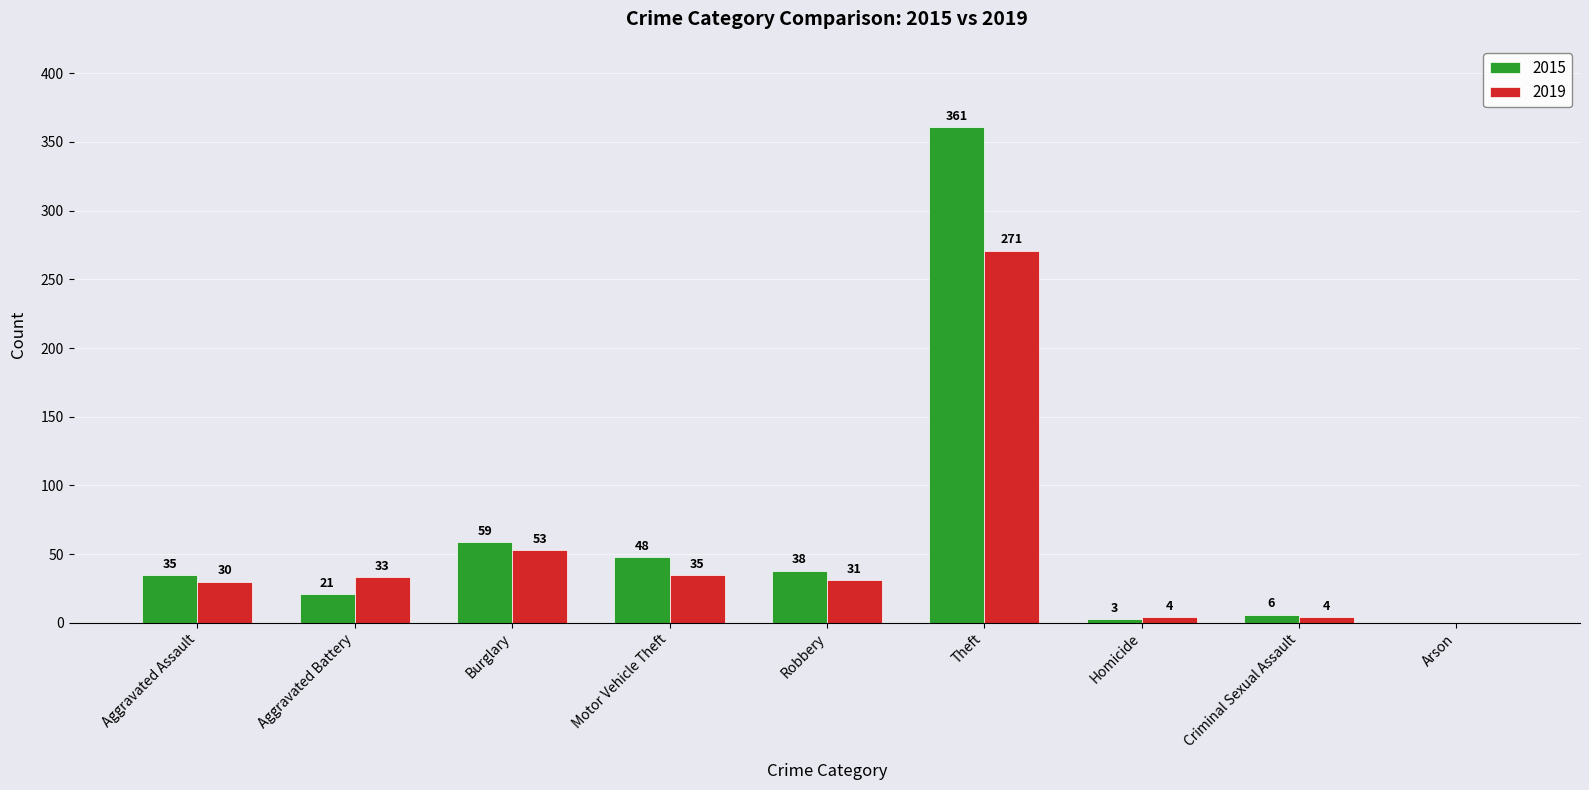

The 2019 series shows 30 at Aggravated Assault. True or false?

True